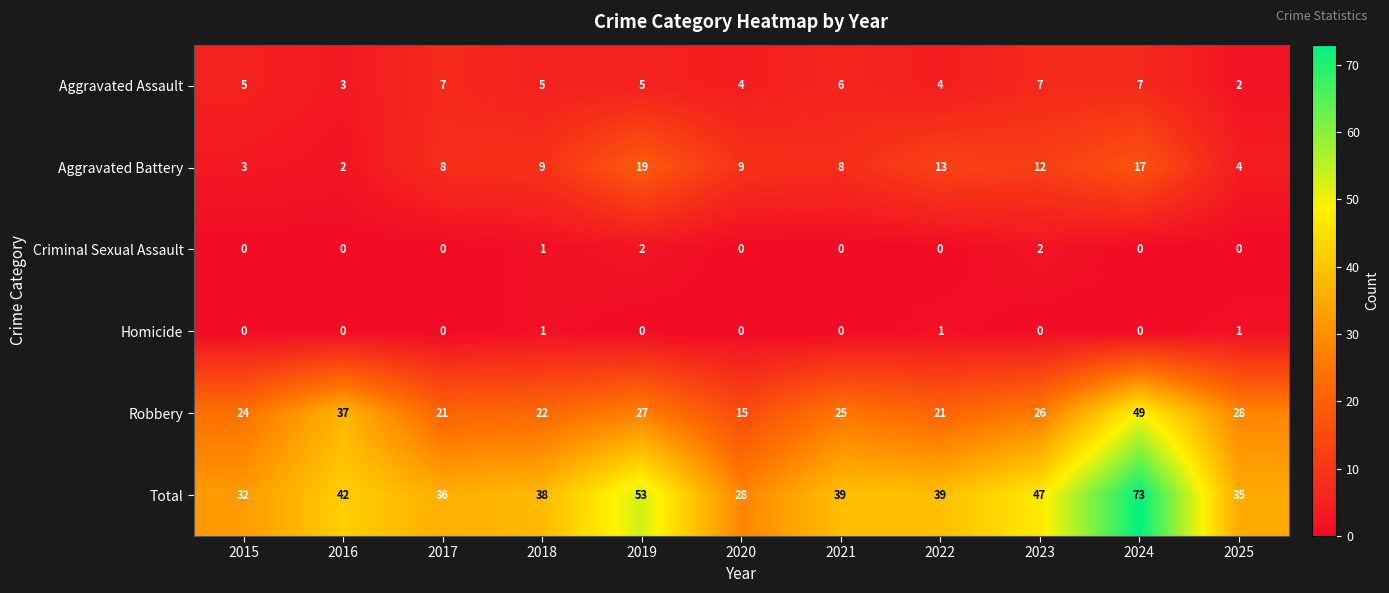

List the series in order of their peak value, highest first.

Total, Robbery, Aggravated Battery, Aggravated Assault, Criminal Sexual Assault, Homicide